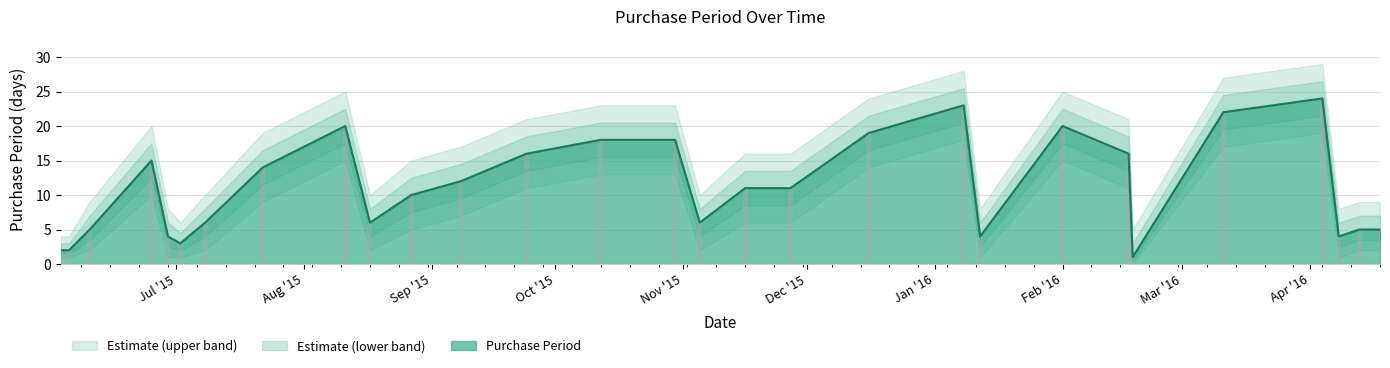

Which has a higher value, 2015-08-11 or 2016-02-17?

2015-08-11